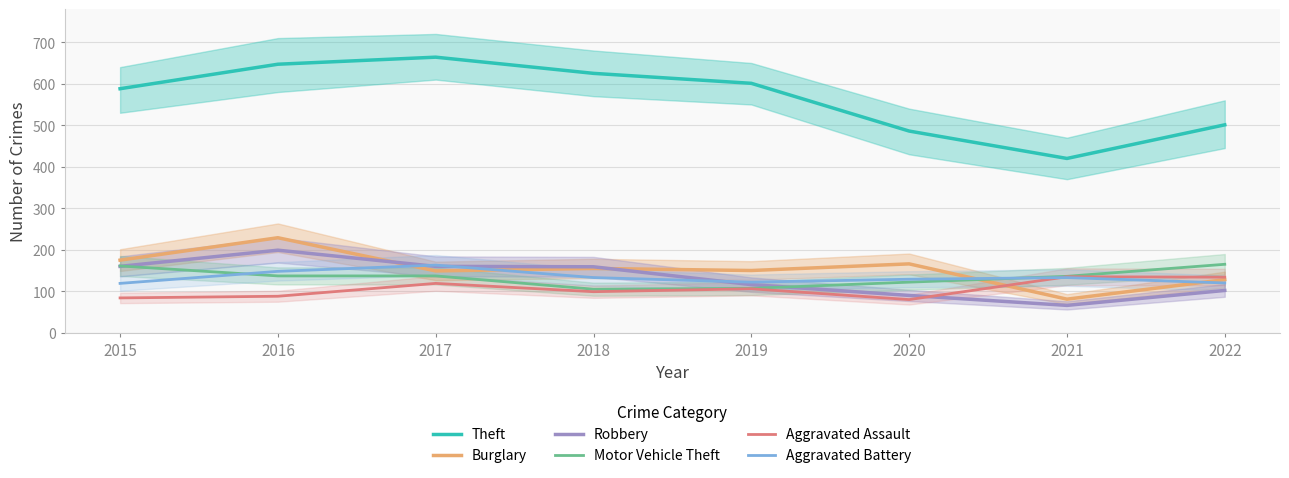

Is the value of Aggravated Assault at 2022 greater than the value of Theft at 2019?

No